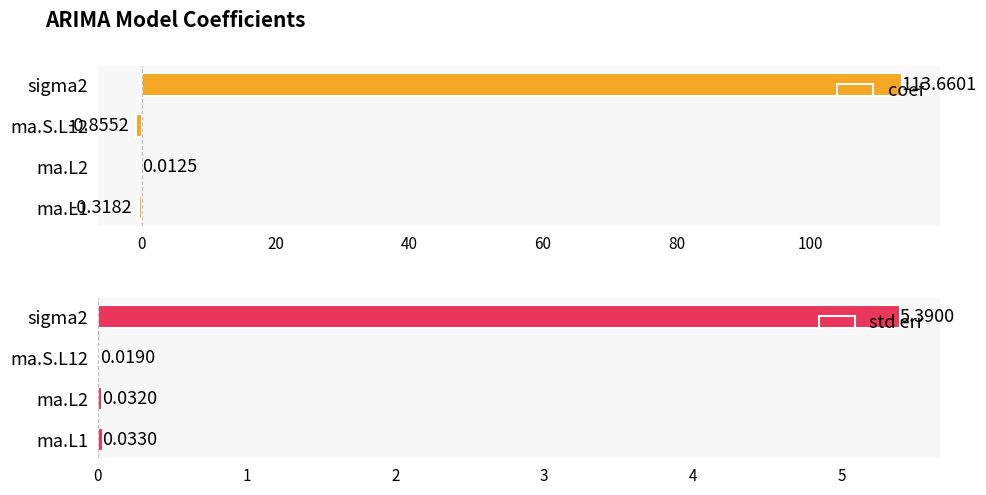

What is the sum of the coef values at ma.L2 and ma.S.L12?

-0.8